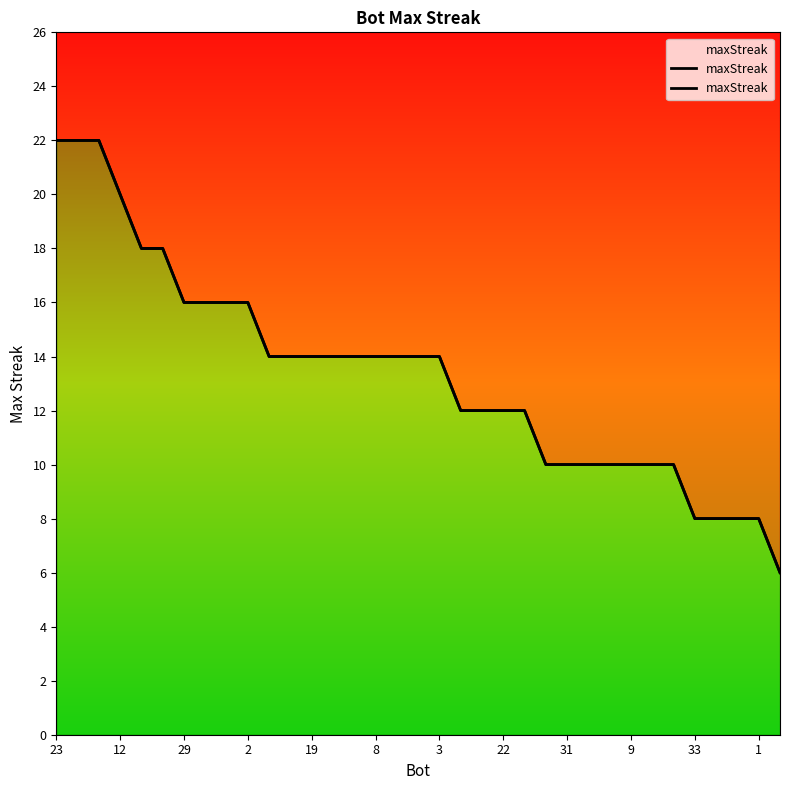

Is it true that the value at 1 is 3?

False